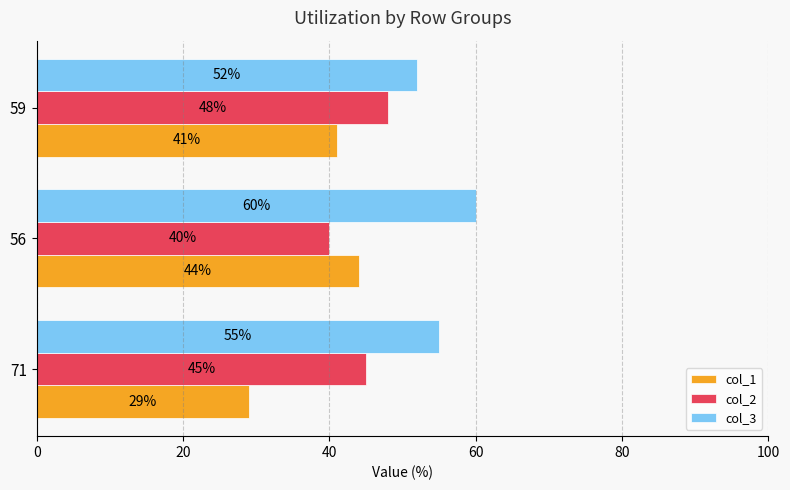

What is the average value of the col_2 series?

44